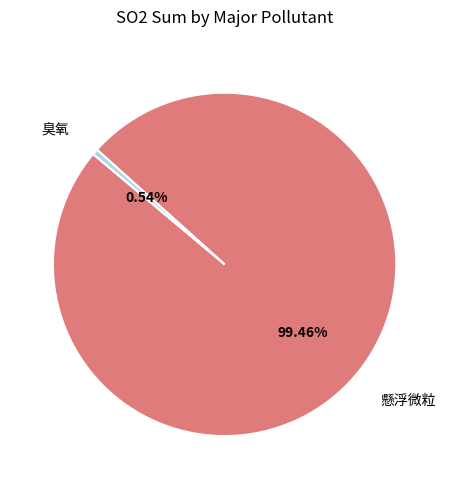

Which has a higher value, 臭氧 or 懸浮微粒?

懸浮微粒